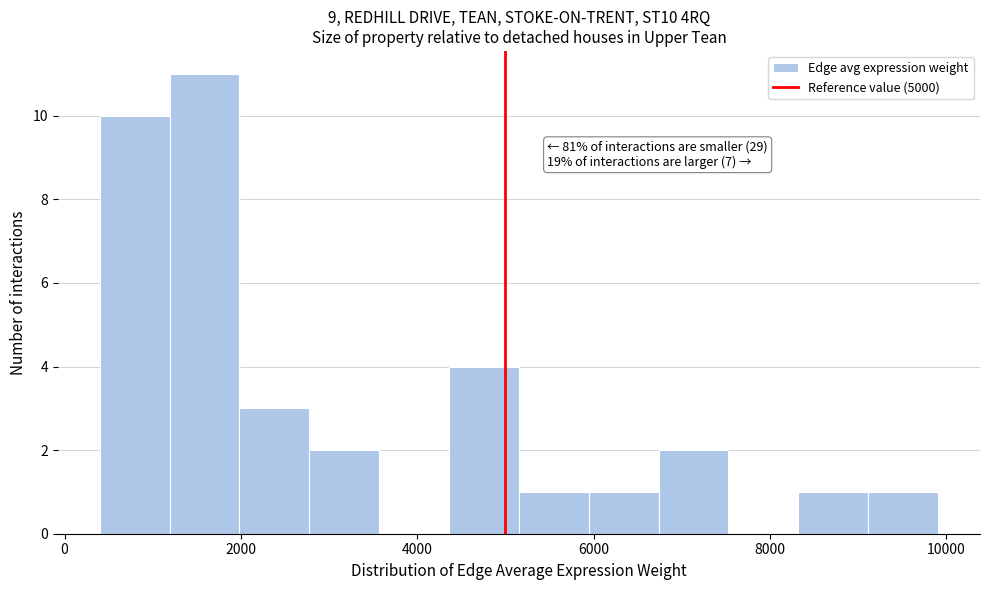

Read against the x-axis, roughly where is the centre of the tallest bar?

1600